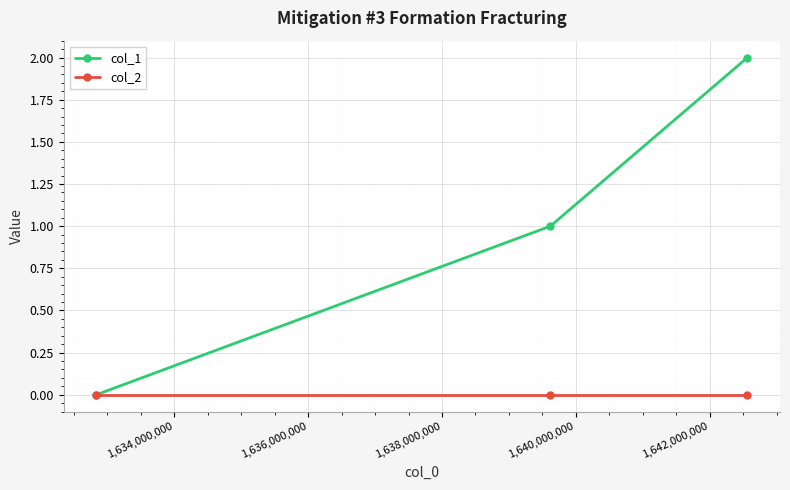

List the series in order of their overall mean, highest first.

col_1, col_2